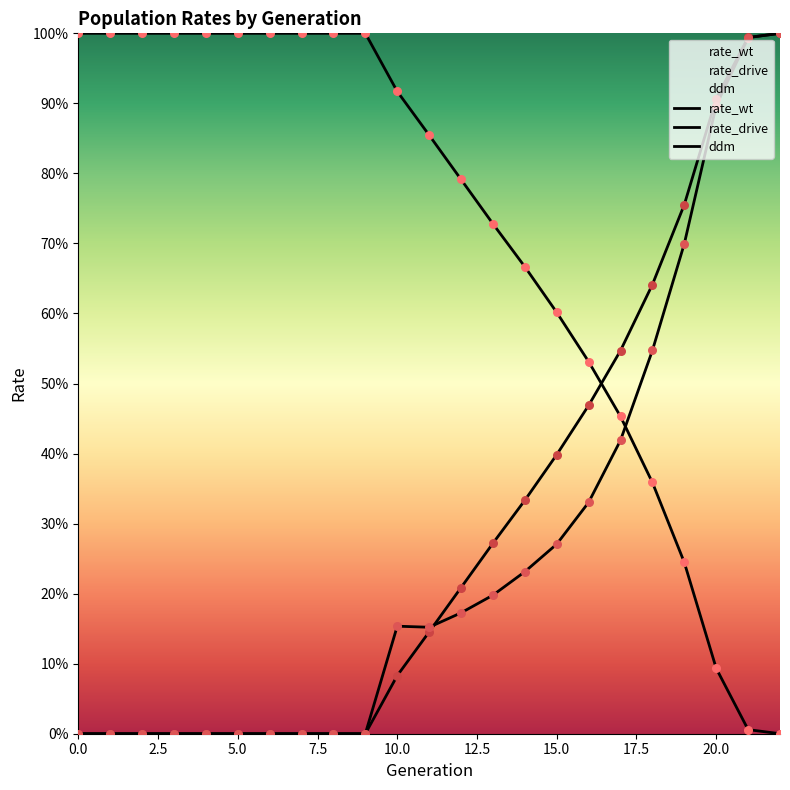

Which series reaches the maximum Y coordinate?

rate_wt